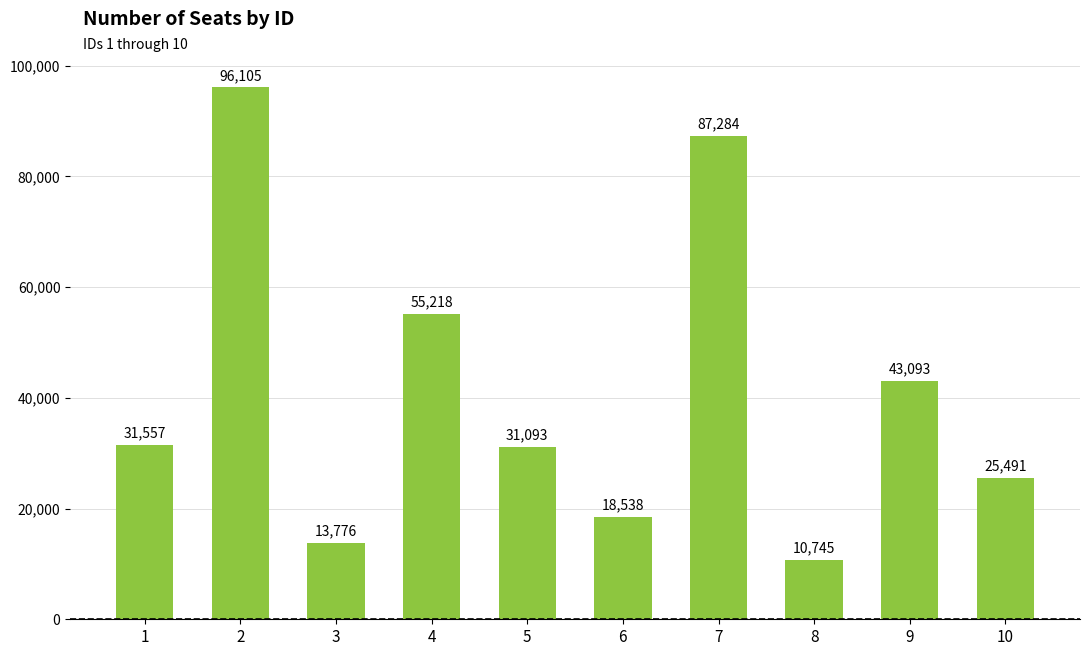

What is the value of the 1st bar from the left?

31557